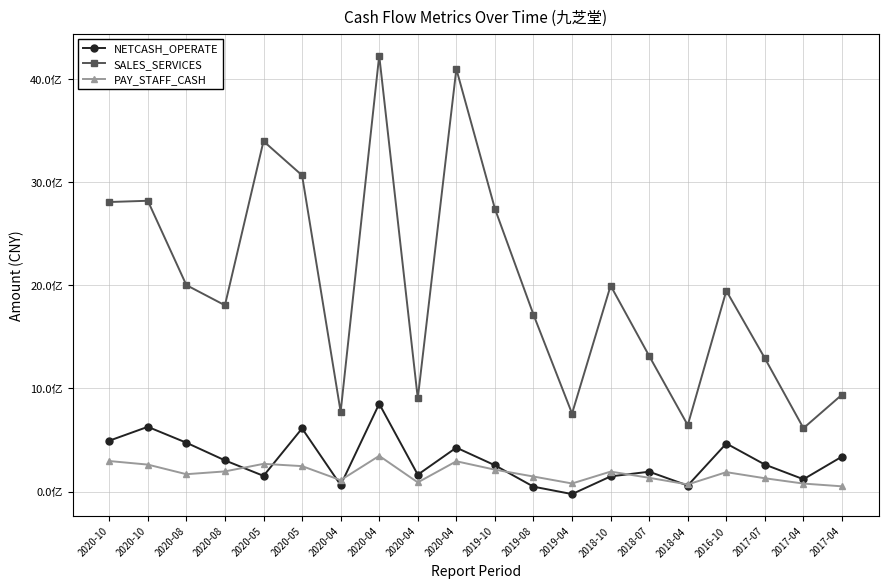

What is the difference between the SALES_SERVICES values at 2017-07 and 2019-10?

1451277237.4